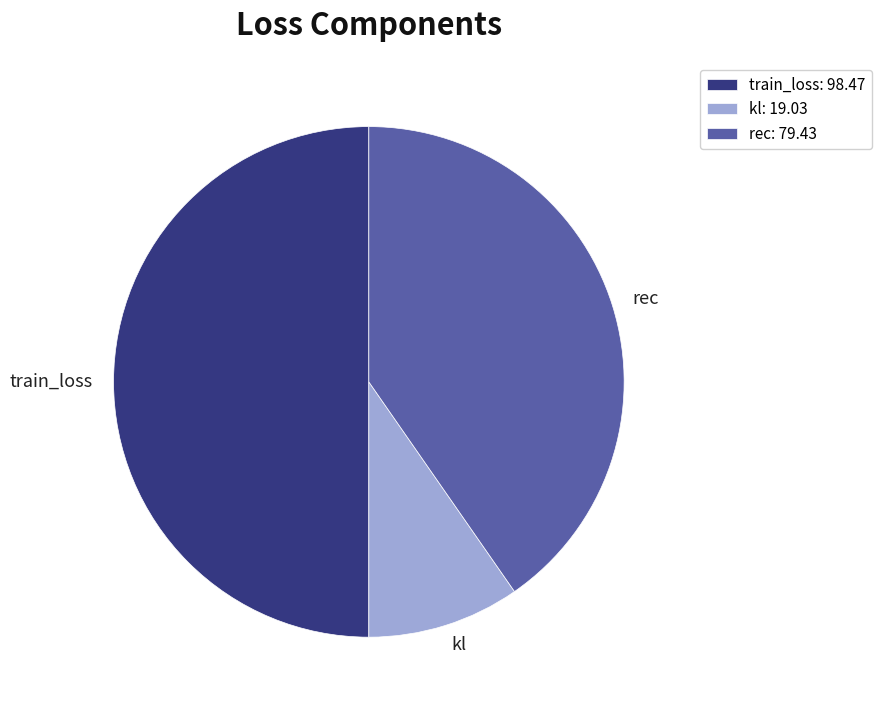

Is it true that rec is 53% of the pie?

False